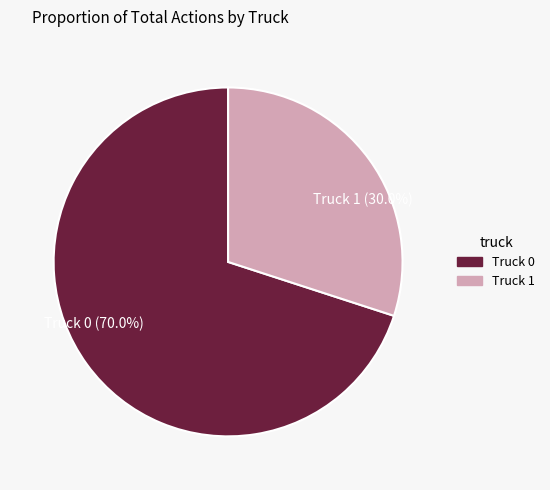

True or false: Truck 0 accounts for 60% of the total.

False